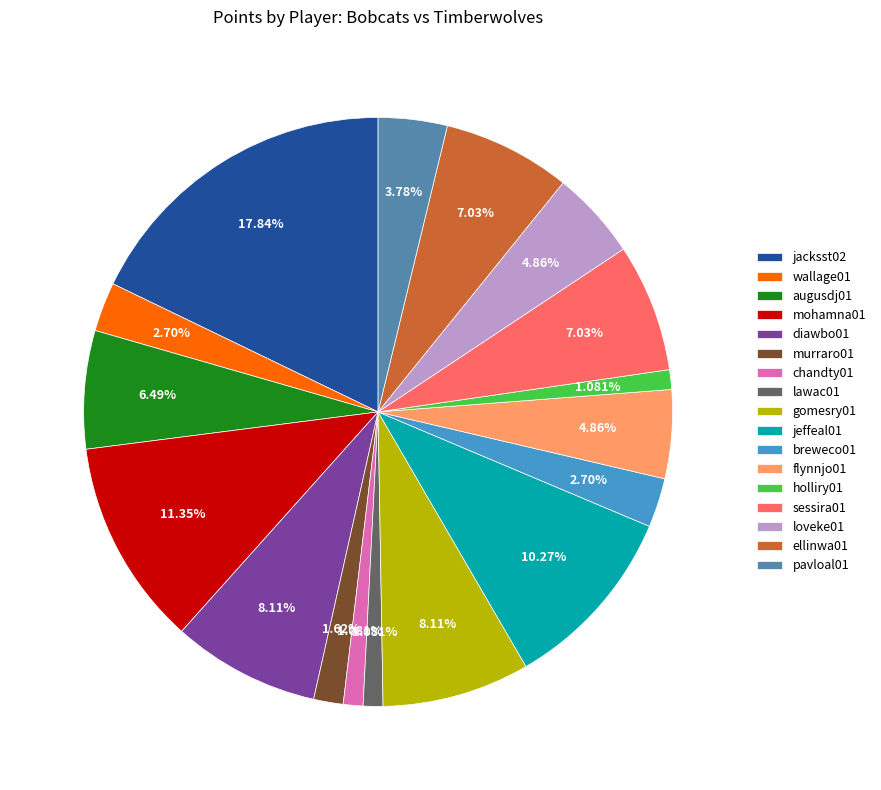

To the nearest percent, what is the difference between the largest and smallest slice percentages?

17%